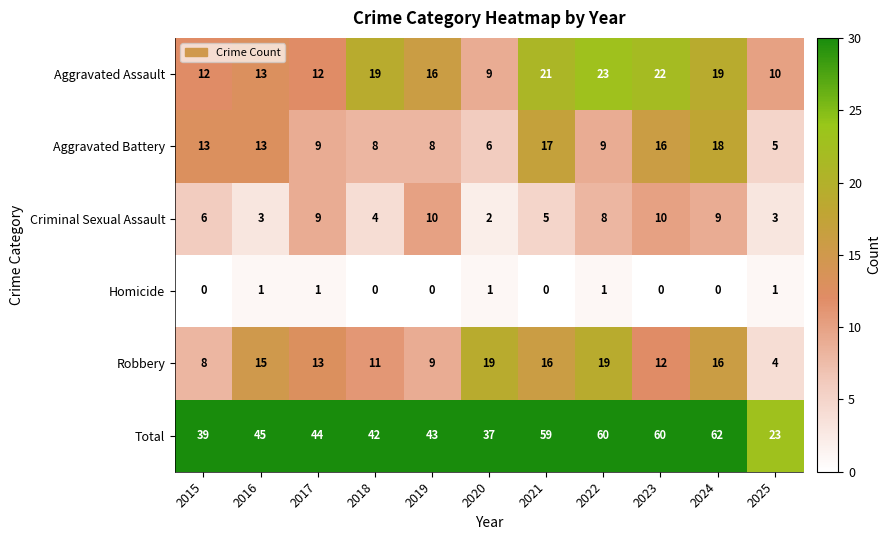

What is the maximum value shown in the chart?

62